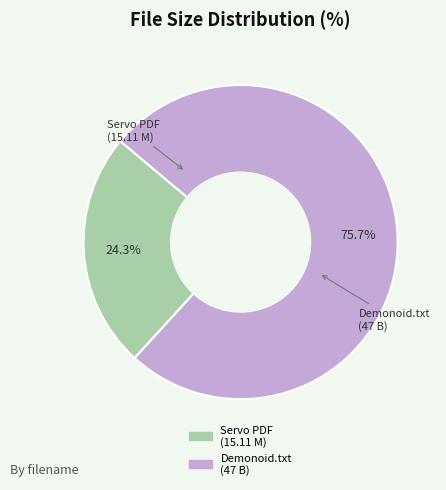

Is there any slice that represents more than half of the pie?

Yes